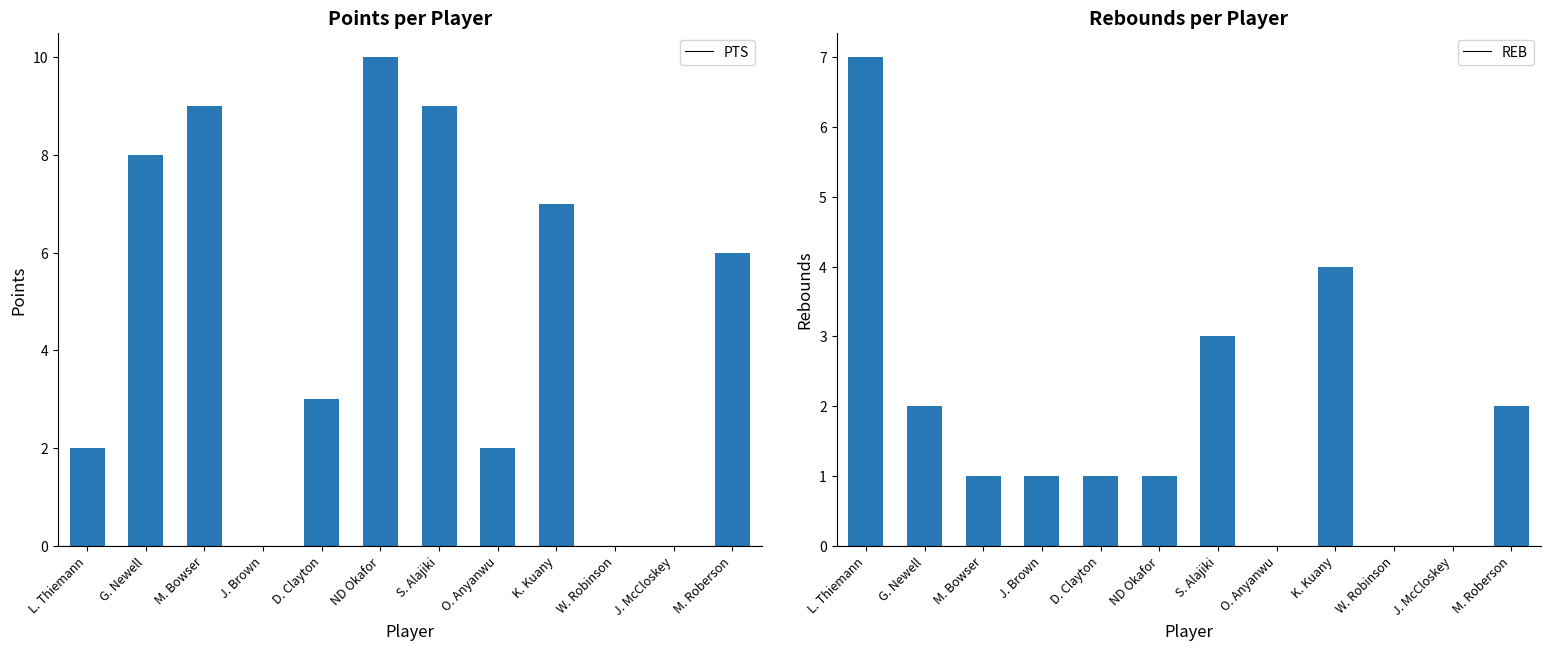

At which category is the sum across all series the highest?

S. Alajiki